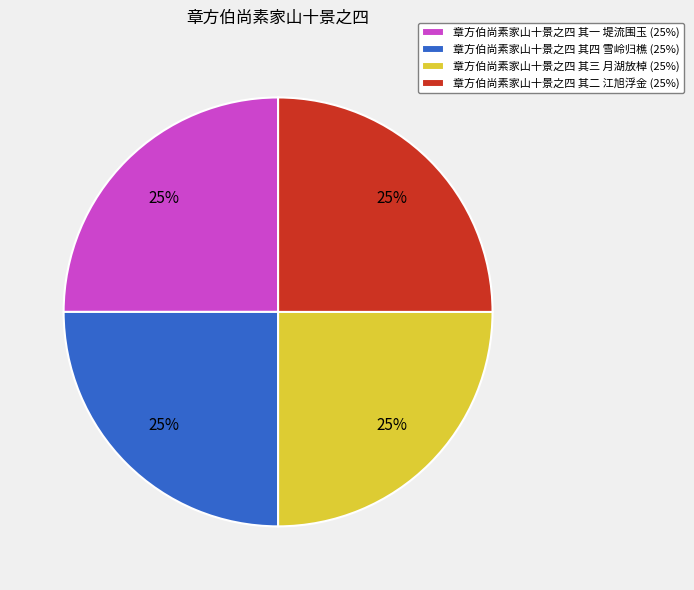

Count the number of slices in the pie.

4